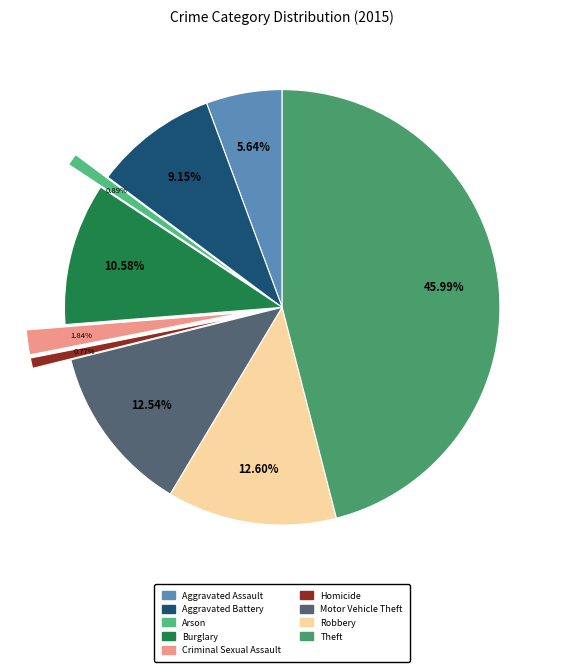

Count the number of slices in the pie.

9